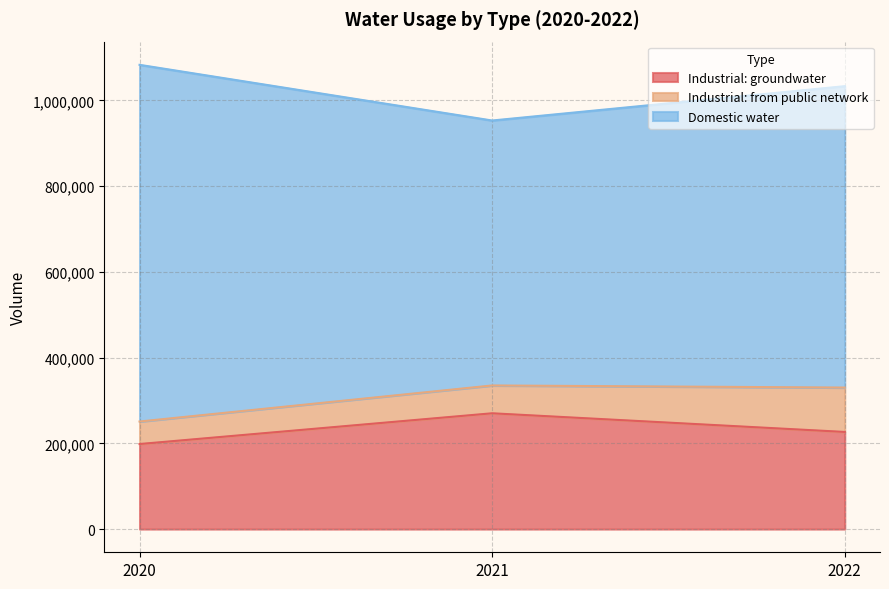

What is the value of the Industrial: groundwater point at the 3rd from the left?

226564